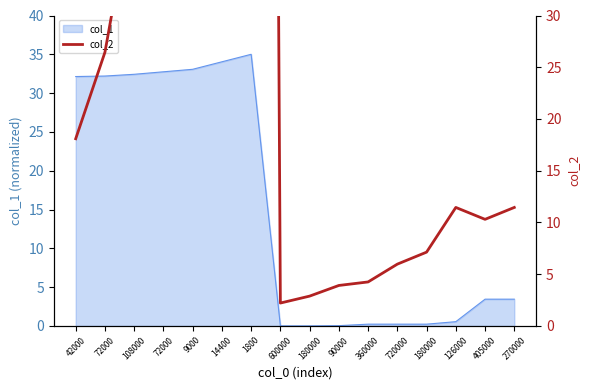

At which label does the data first exceed 11?

42000